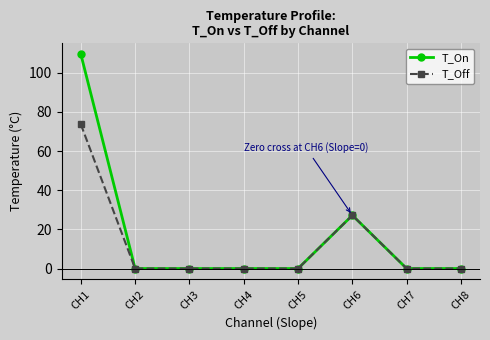

Is it true that T_On equals 0.0 at CH4?

True